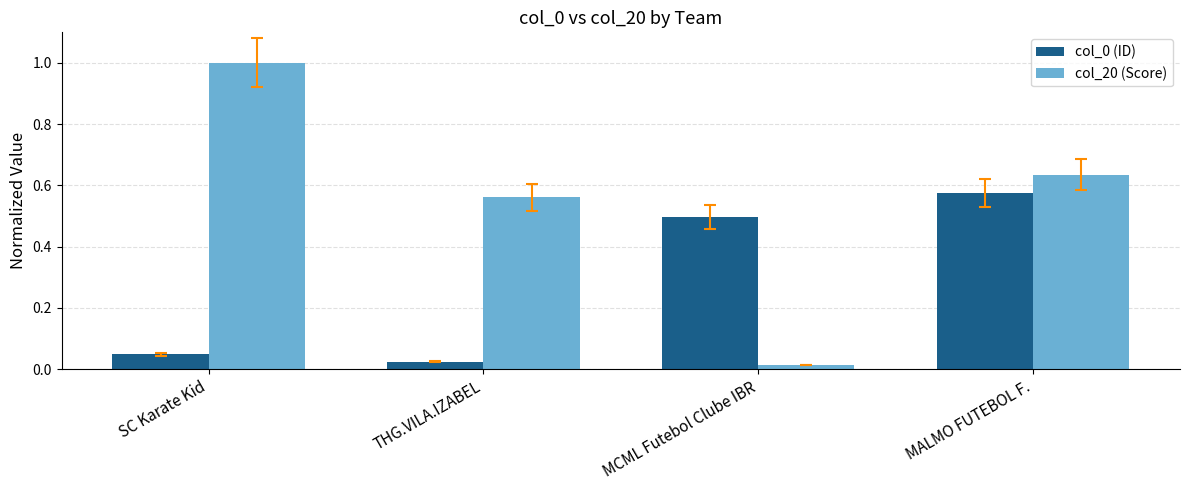

What position from the right is THG.VILA.IZABEL?

3